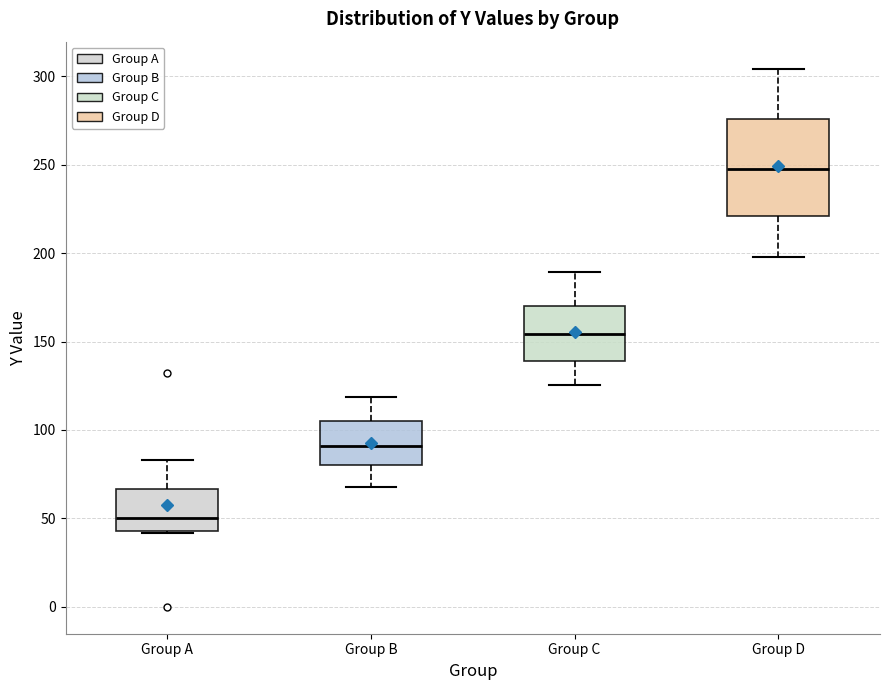

Reading left to right, read every box against the y-axis: the position of its median line, the range the box covers, and the ends of its whiskers. The values are not printed on the chart, so give them approximately, as read against the axis.

Group A: median 50, box 45 to 65, whiskers 40 to 85
Group B: median 90, box 80 to 105, whiskers 70 to 120
Group C: median 155, box 140 to 170, whiskers 125 to 190
Group D: median 250, box 220 to 275, whiskers 200 to 305